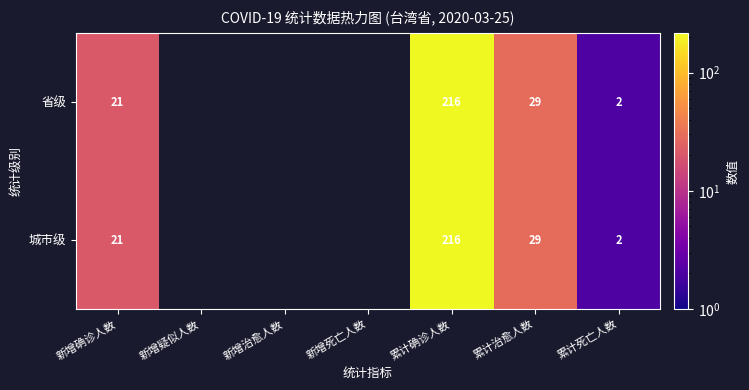

At how many categories does at least one series exceed 99?

1